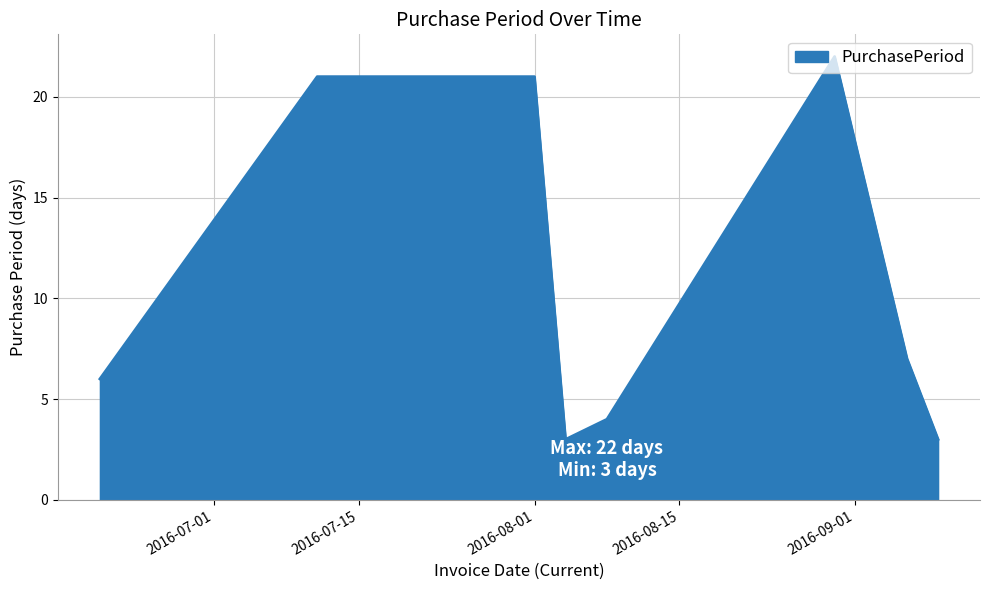

What is the sum of all values?

87